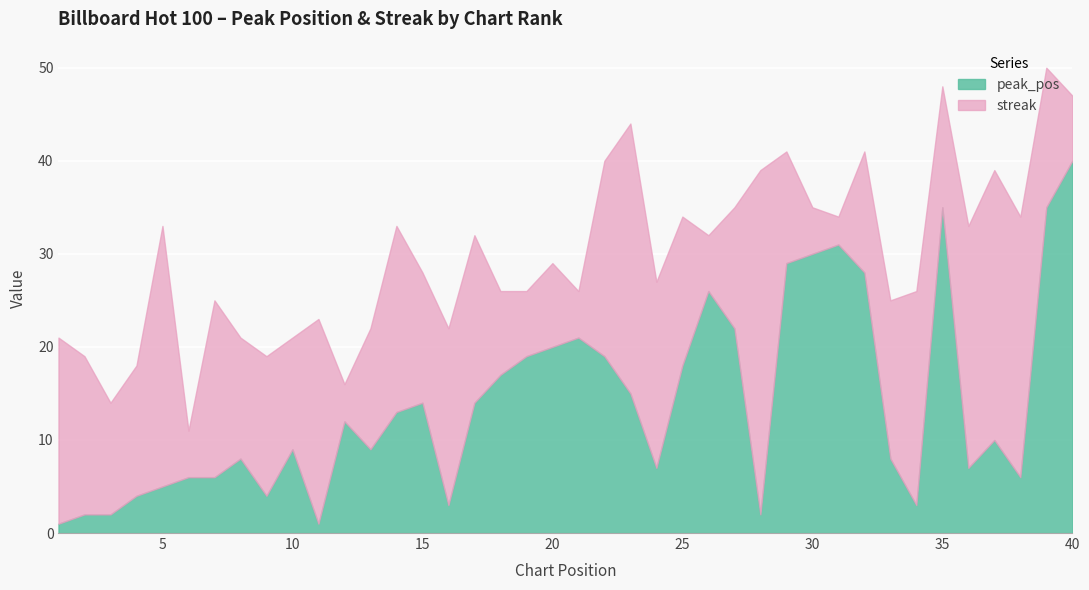

How many values in the peak_pos series exceed 12?

19